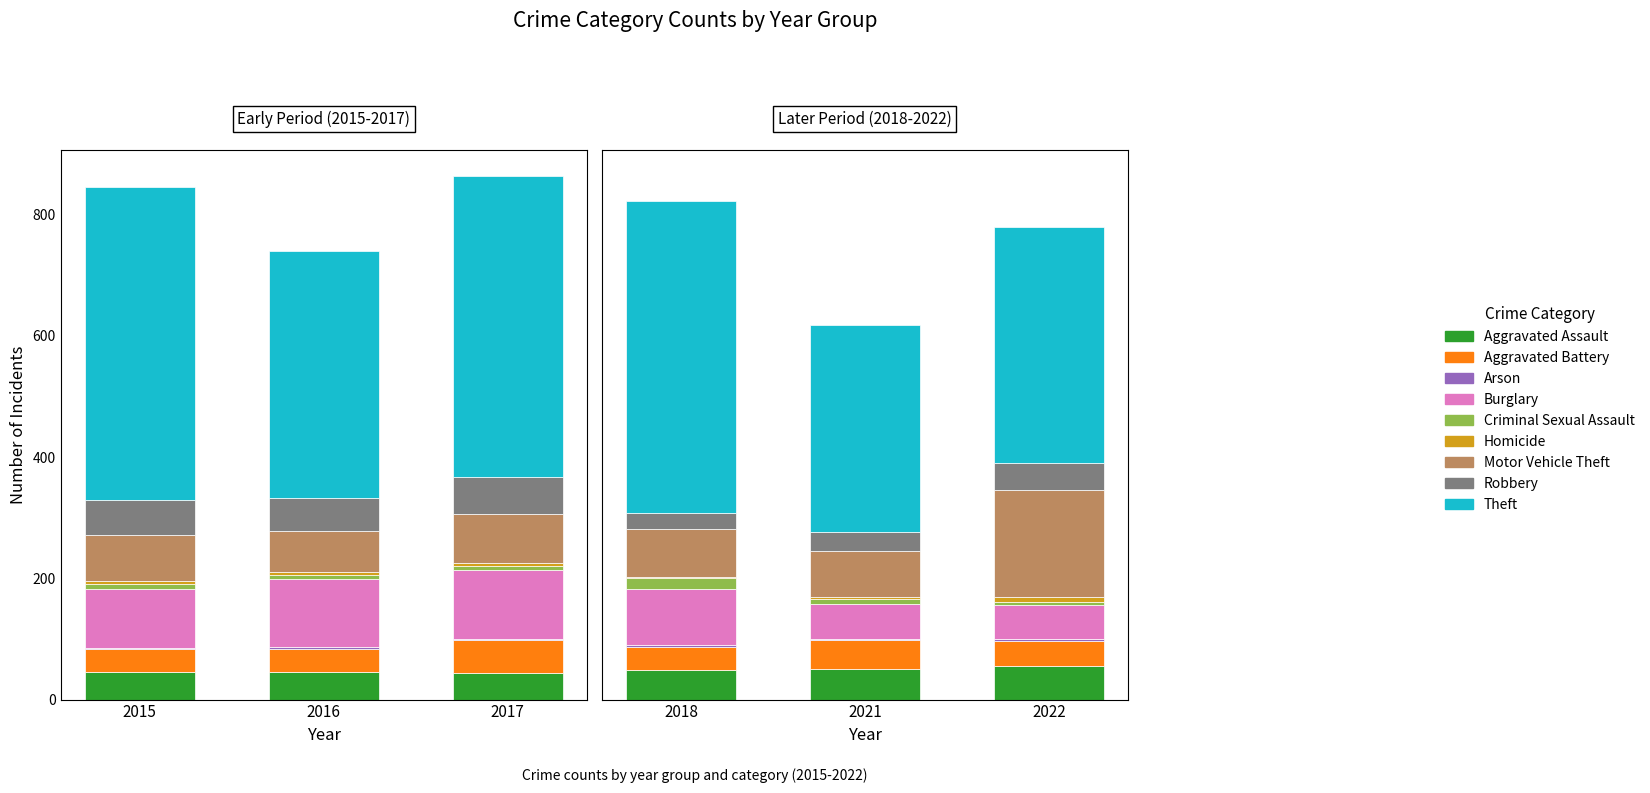

Reading left to right, what are all the values shown in this chart?

2015: 46	38	1	98	7	6	75	59	515
2016: 46	37	4	112	7	5	67	54	409
2017: 44	54	2	114	7	4	82	60	497
2021: 50	49	1	57	9	4	75	32	341
2022: 55	42	3	56	5	9	175	46	388
2018: 48	39	3	92	18	3	78	27	515